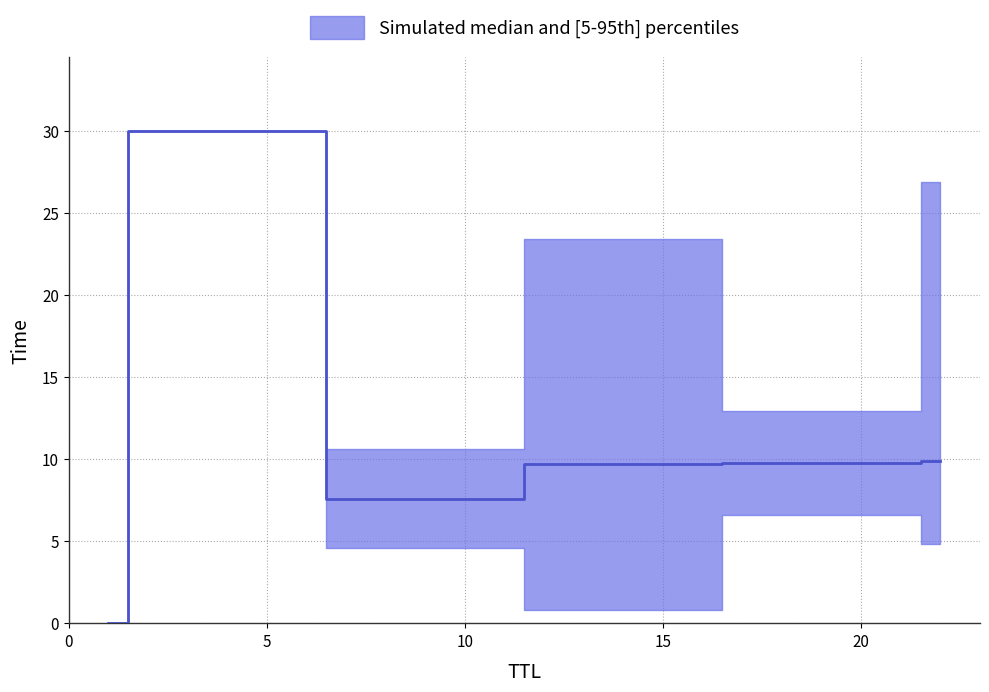

Does the chart display data point markers on the line(s)?

No